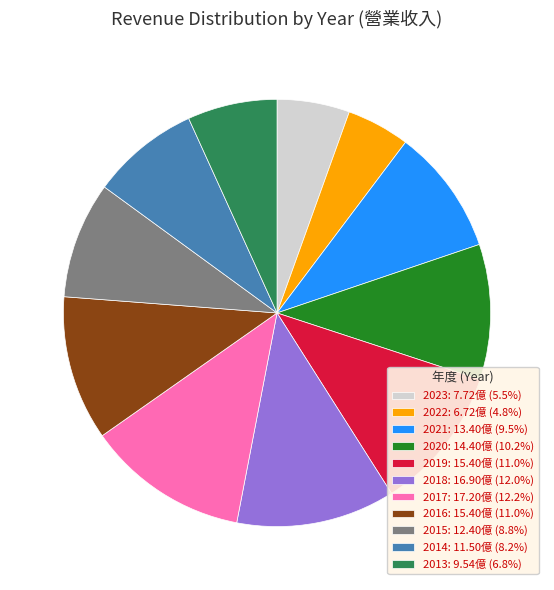

Which category has the smallest portion of the pie?

2022